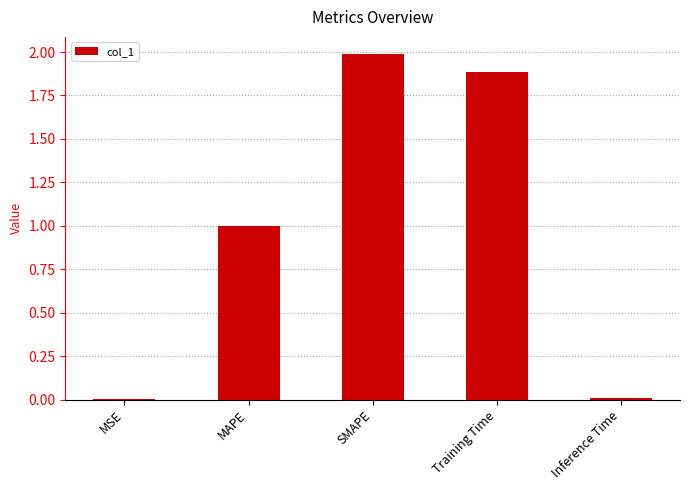

What is the sum of all values?

4.9